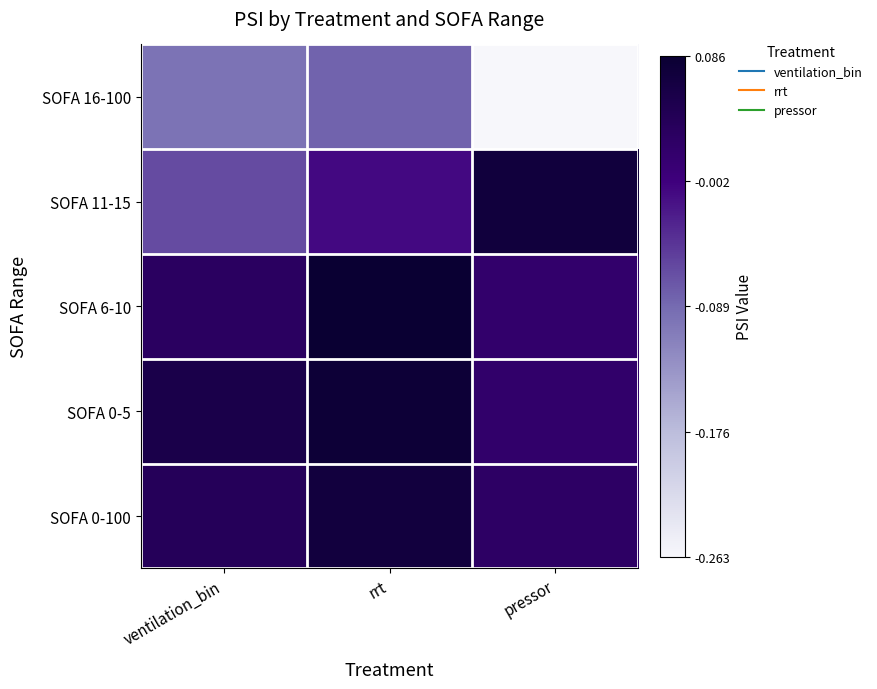

Which category has the lowest value across all series?

pressor